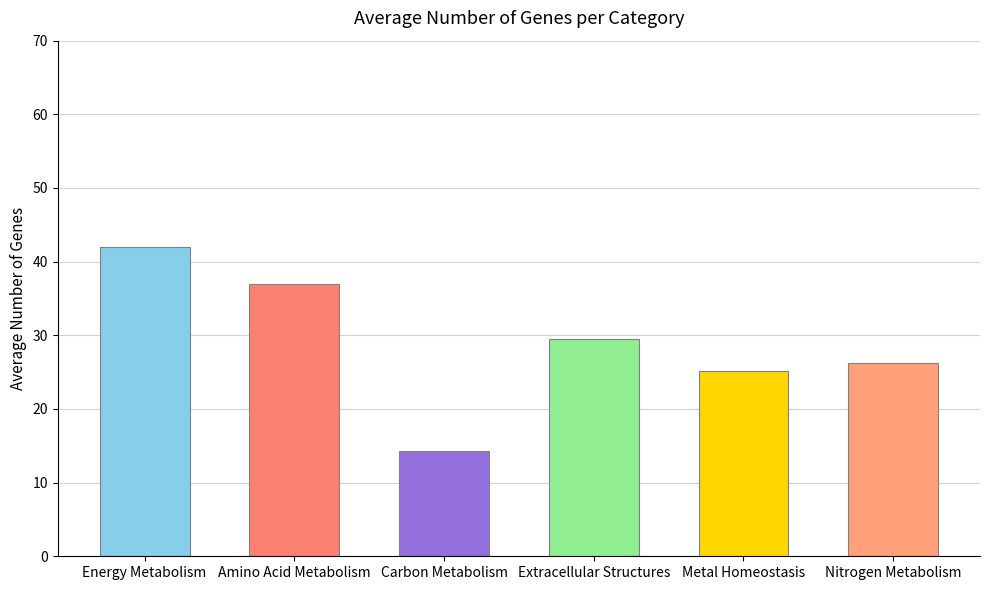

The chart shows a value of 42.0 at Energy Metabolism. True or false?

True